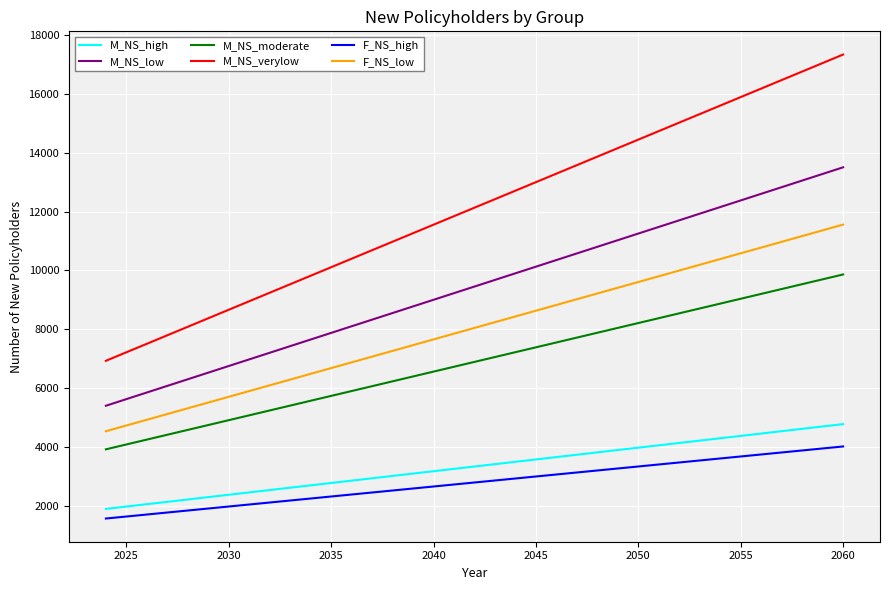

Which series has the largest total across all categories?

M_NS_verylow